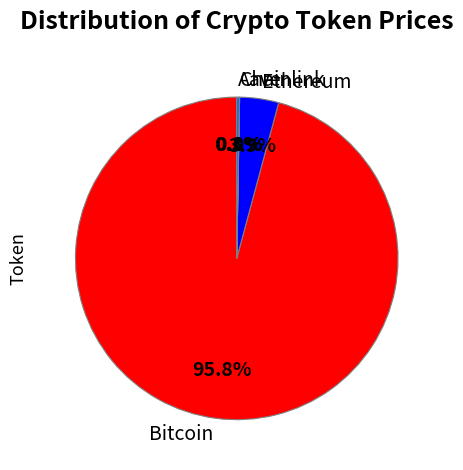

What percentage is NOT represented by Bitcoin?

4.2%